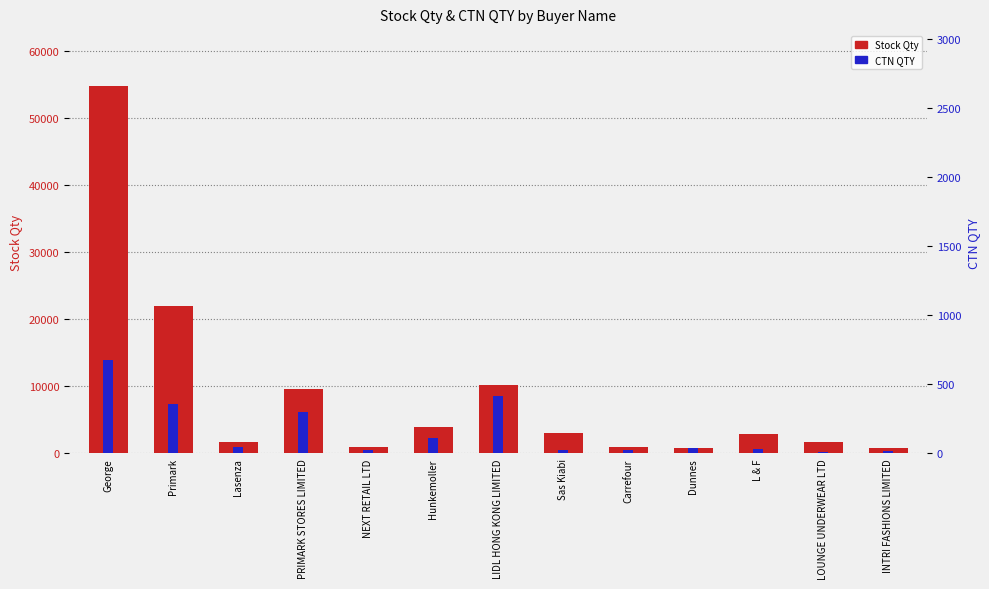

At which label does Stock Qty reach its peak?

George